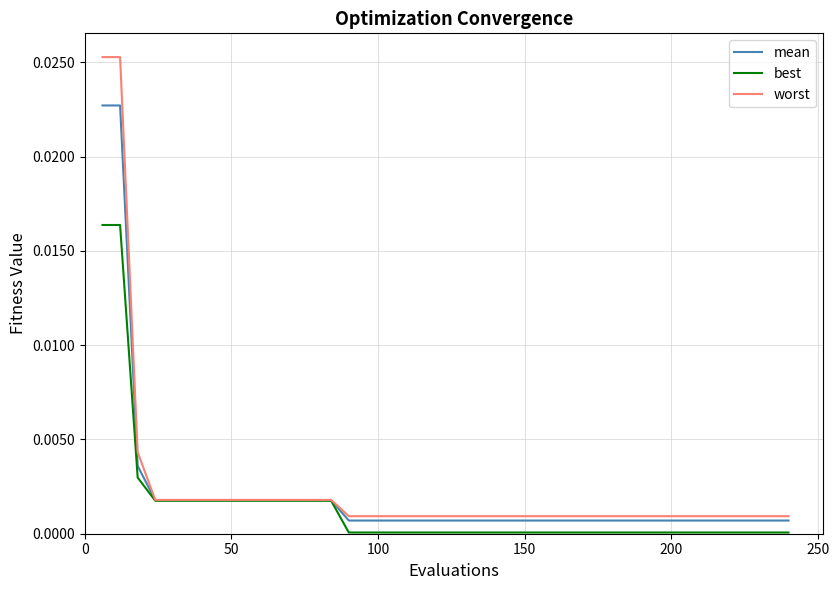

Which series has the largest range (max minus min)?

worst